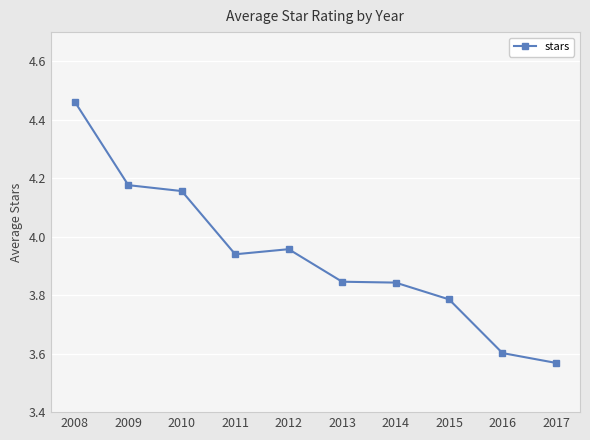

At which label is the value closest to 4?

2012